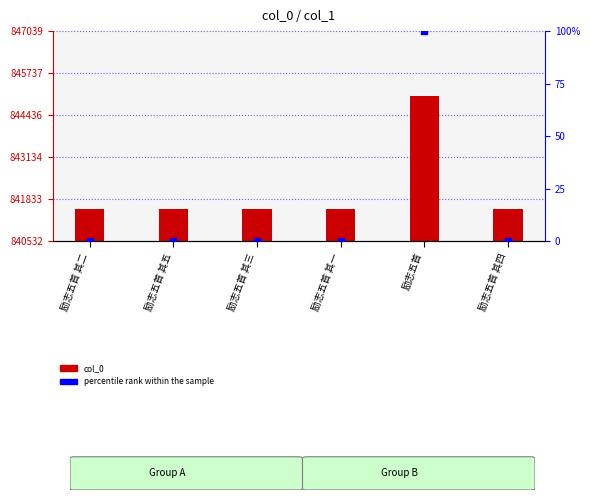

Which series contains the highest Y value?

col_0